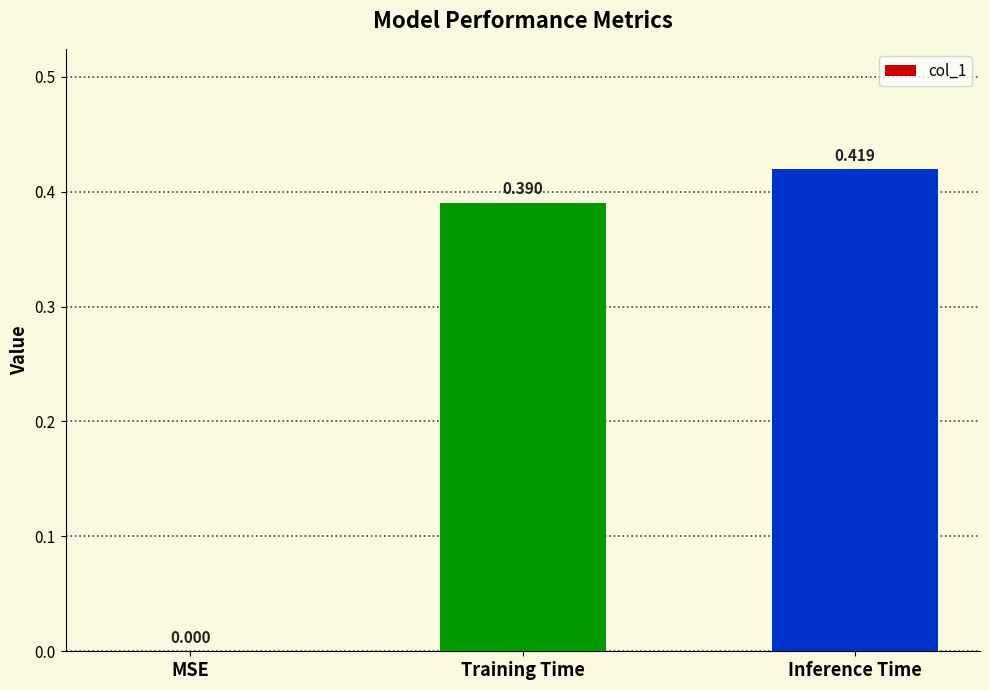

Between Training Time and MSE, which is larger?

Training Time